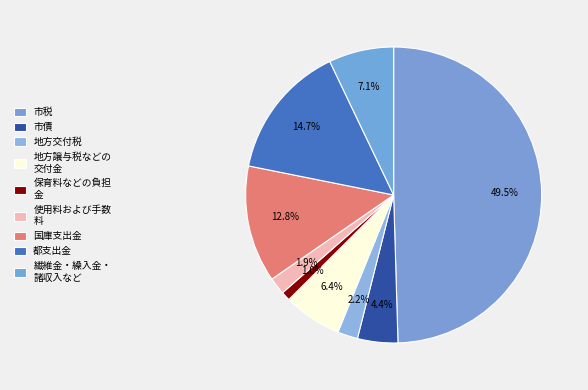

How many segments does this pie chart have?

9